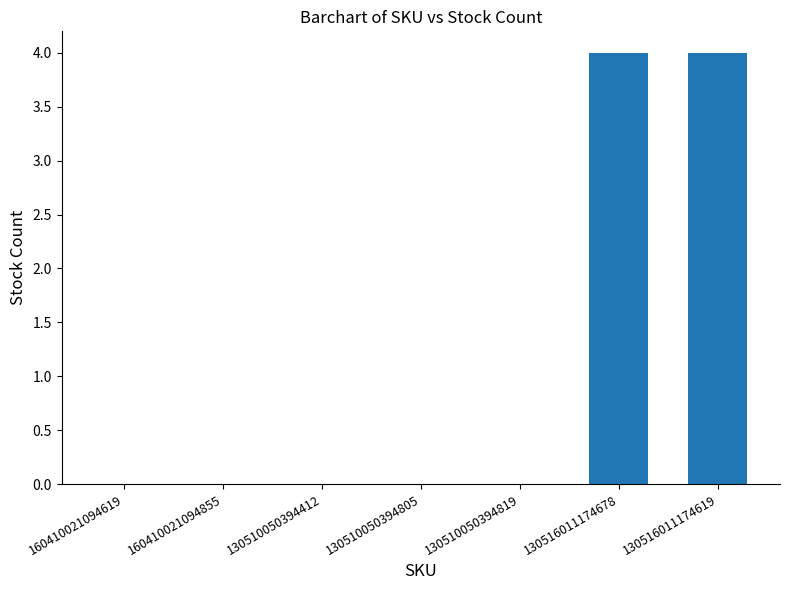

What is the approximate value at 130516011174619?

4